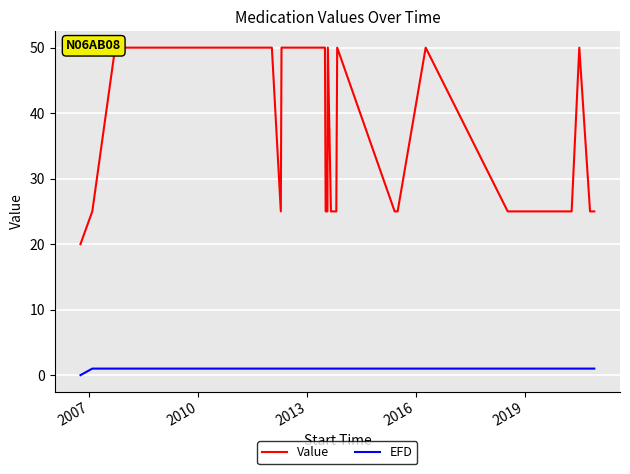

What is the average value of the Value series?

38